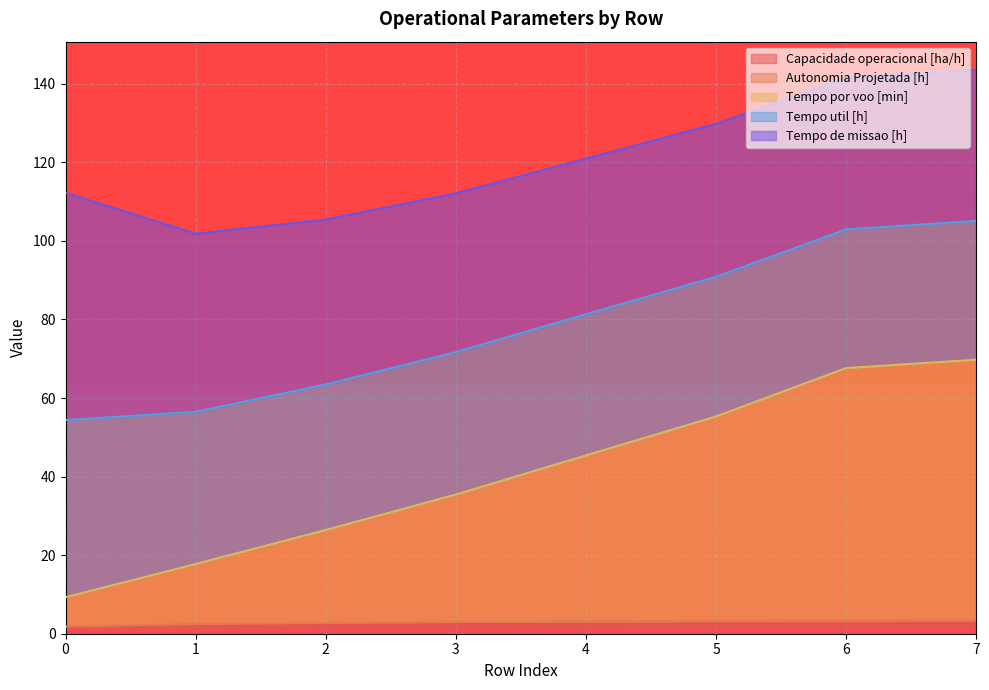

Where is Autonomia Projetada [h] nearest to the value 39?

3